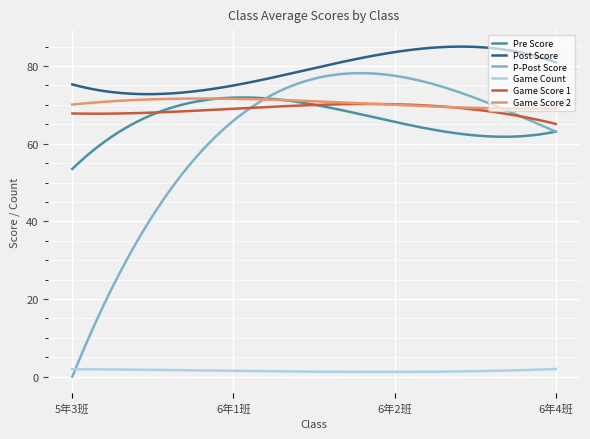

Which series has the largest range (max minus min)?

P-Post Score